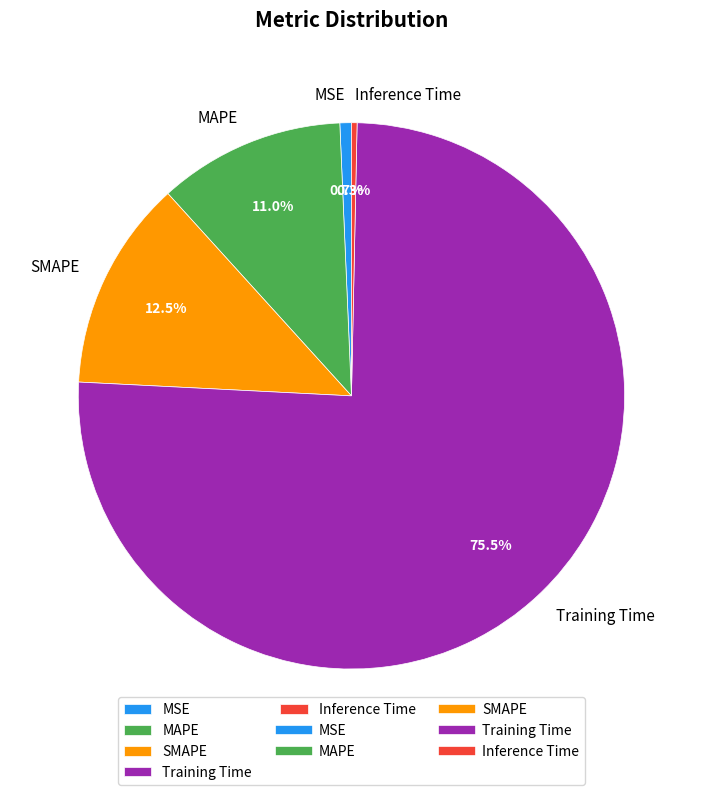

Which slice represents more than half of the pie?

Training Time